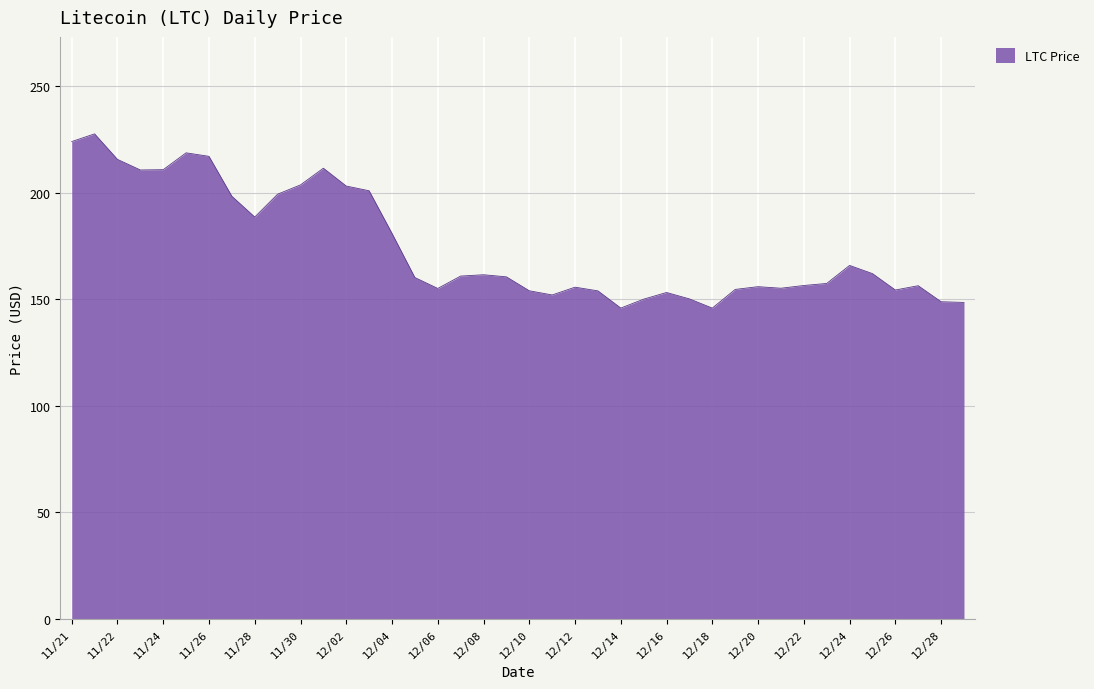

What is the greatest value displayed?

227.7